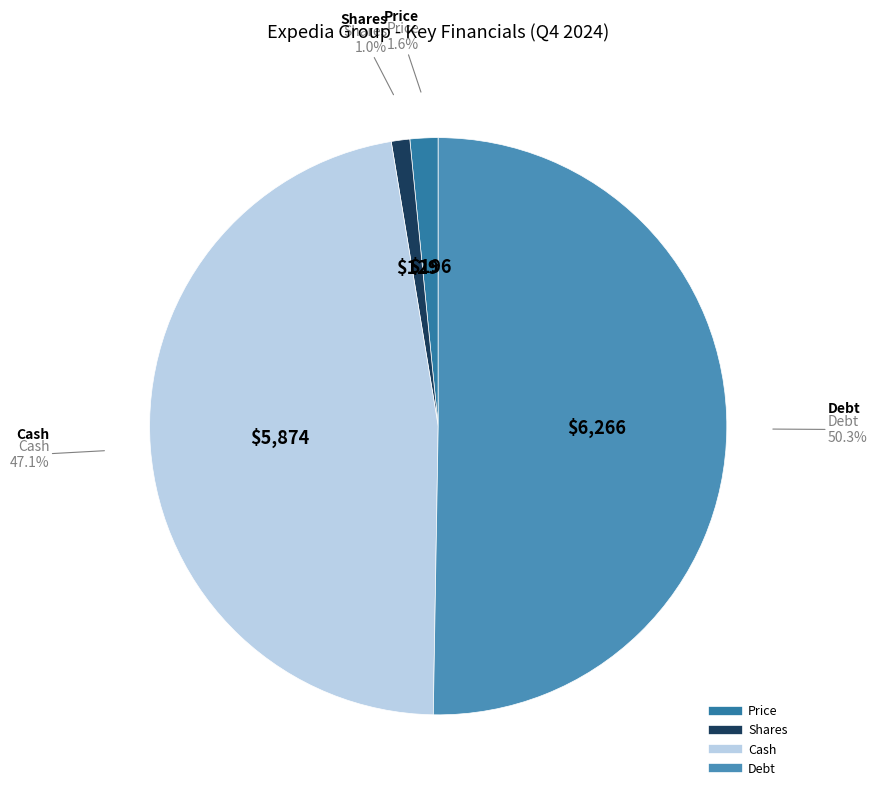

Rank the categories by value from highest to lowest.

Debt, Cash, Price, Shares